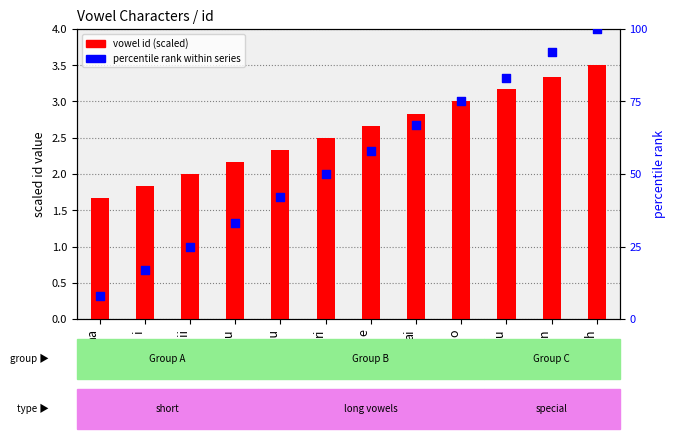

What is the total value across all series at ri?

52.5